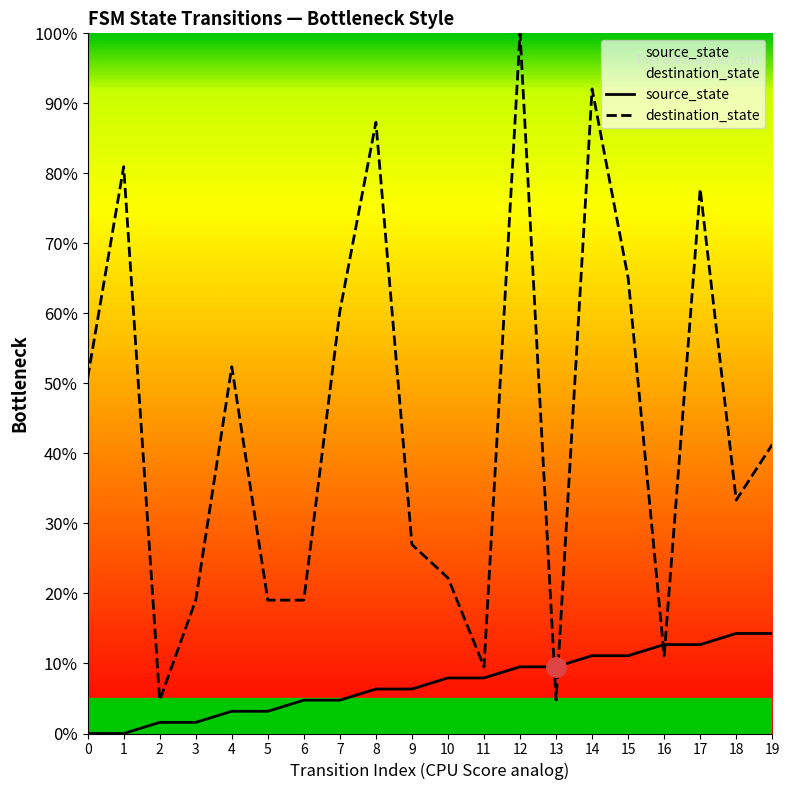

Which has a higher value, 17 or 0?

17